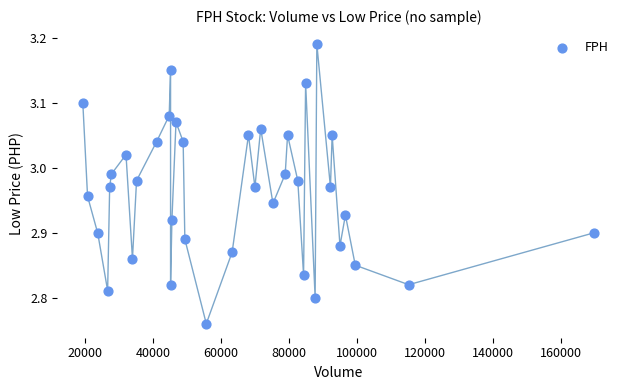

What is the range of X values (max minus min)?

150400.0